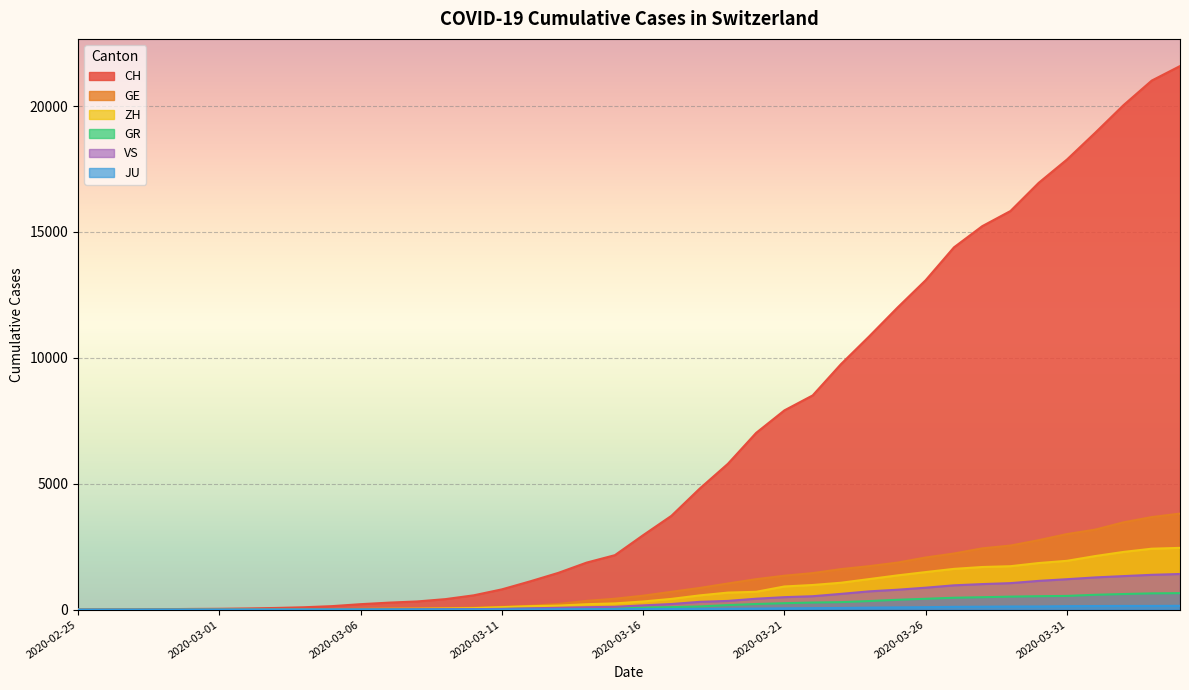

Reading left to right, transcribe all the data shown in this chart.

CH: 0	4	8	20	30	36	50	69	97	142	219	280	327	419	570	807	1125	1463	1870	2165	2959	3727	4807	5794	7022	7915	8509	9749	10853	11994	13085	14388	15229	15831	16951	17876	18940	20034	21011	21587
GE: 0	1	1	5	9	10	11	14	16	20	30	43	45	60	80	114	155	227	351	435	556	710	863	1041	1212	1350	1453	1611	1729	1870	2073	2231	2436	2547	2761	3003	3180	3469	3678	3816
GR: 0	2	2	6	6	6	9	9	12	14	16	17	18	18	22	31	43	53	56	71	84	101	128	182	226	258	284	300	343	393	433	474	495	519	535	547	592	622	649	657
ZH: 0	0	2	2	6	7	10	13	15	23	29	34	40	49	62	101	140	163	218	250	326	429	568	679	711	922	981	1070	1216	1362	1494	1621	1695	1727	1853	1941	2130	2294	2422	2455
JU: 0	0	1	1	1	1	1	2	2	4	4	5	5	7	7	7	12	17	18	19	25	29	32	36	44	54	61	69	82	92	100	114	119	127	128	140	145	149	149	154
VS: 0	0	0	1	1	2	3	3	4	5	6	7	12	17	22	30	53	76	98	115	172	225	312	349	436	498	535	628	728	793	874	968	1017	1055	1144	1211	1282	1334	1385	1418